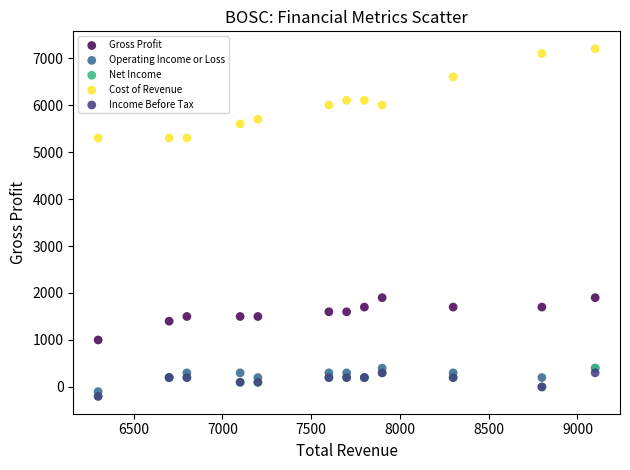

What are all the series names shown in the legend?

Gross Profit, Operating Income or Loss, Net Income, Cost of Revenue, Income Before Tax